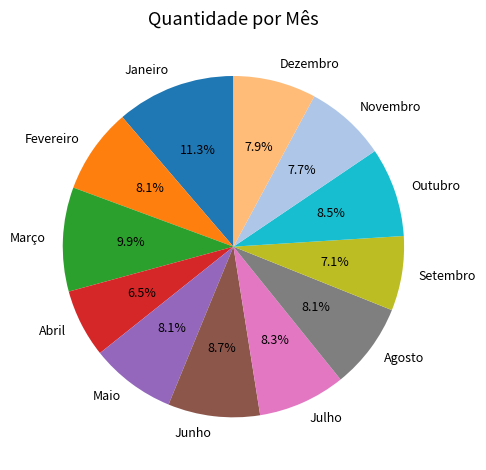

Approximately how many times larger is the value at Maio compared to Setembro?

1.1